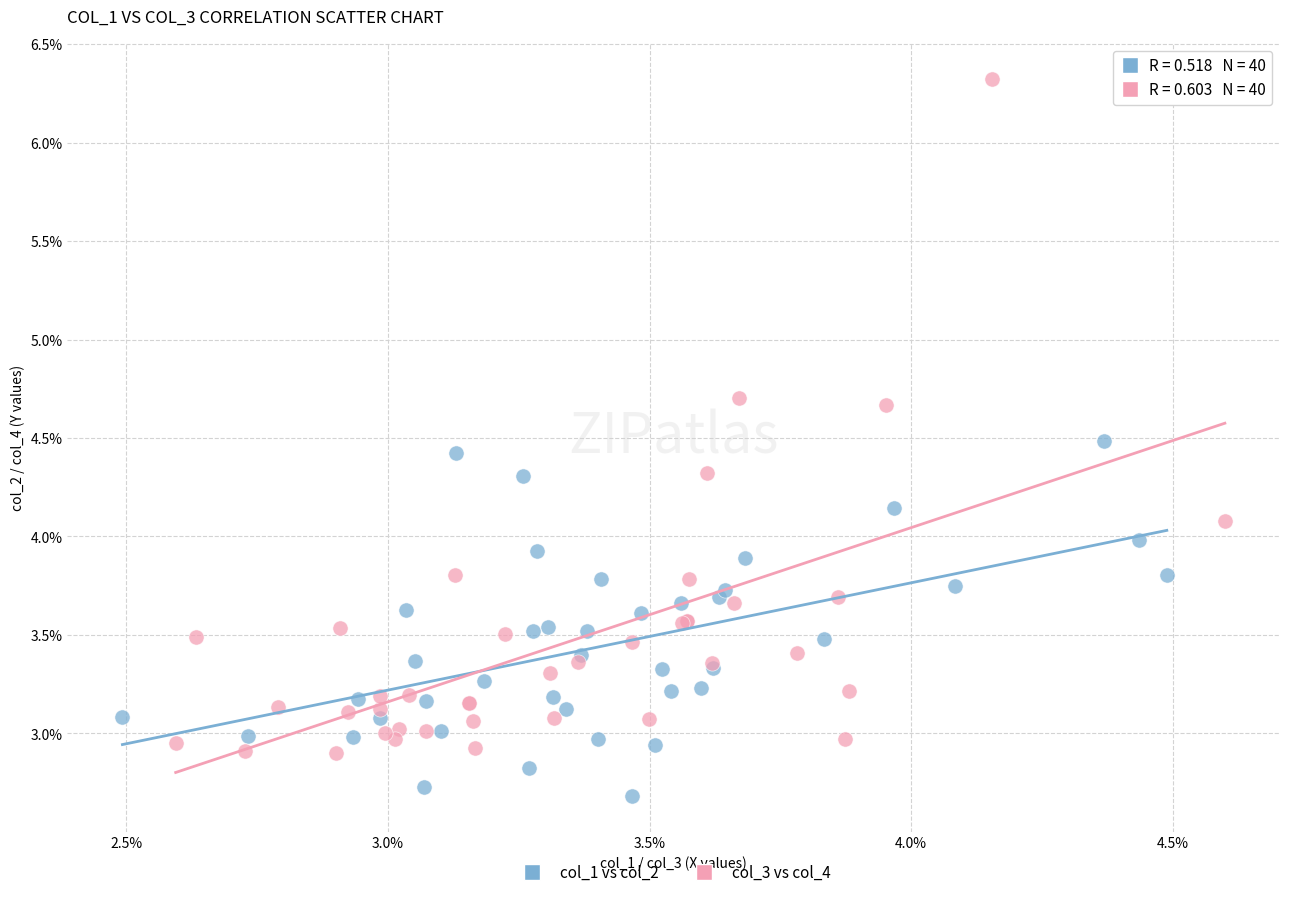

Which series reaches the maximum Y coordinate?

col_3 vs col_4